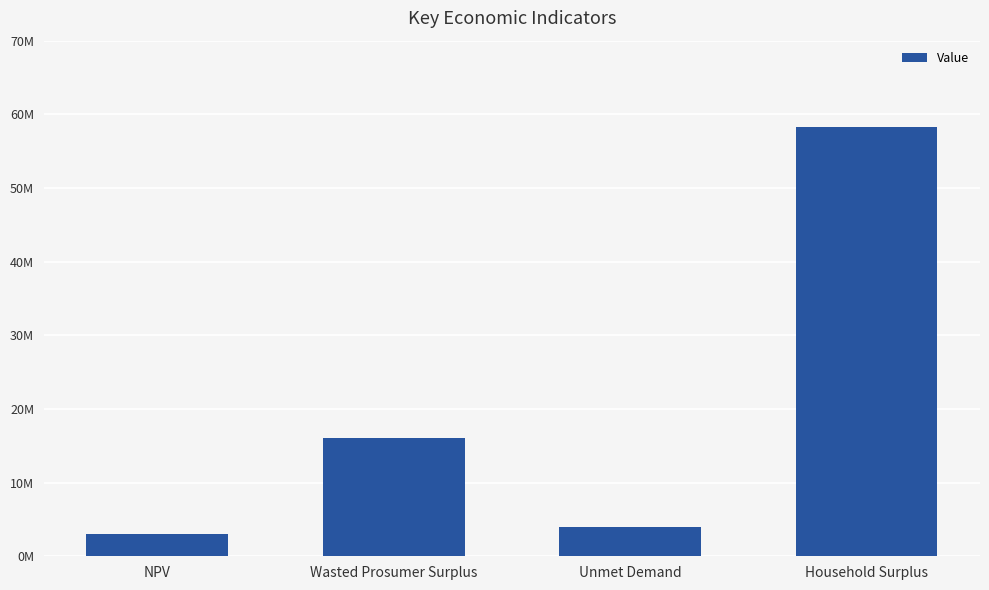

Approximately how many times larger is the value at Unmet Demand compared to NPV?

1.3